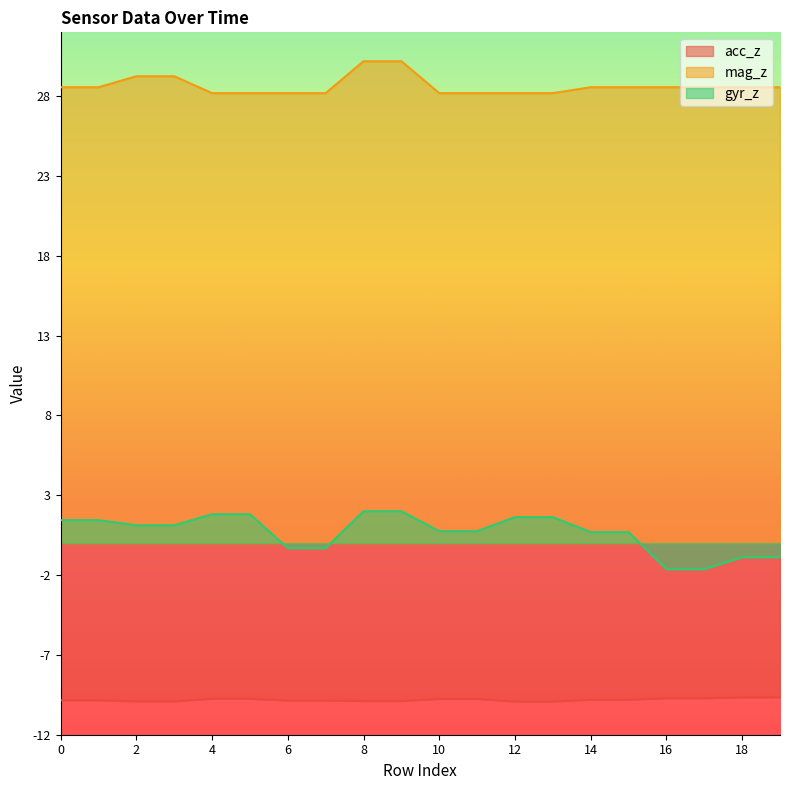

At how many categories does at least one series exceed 29?

4